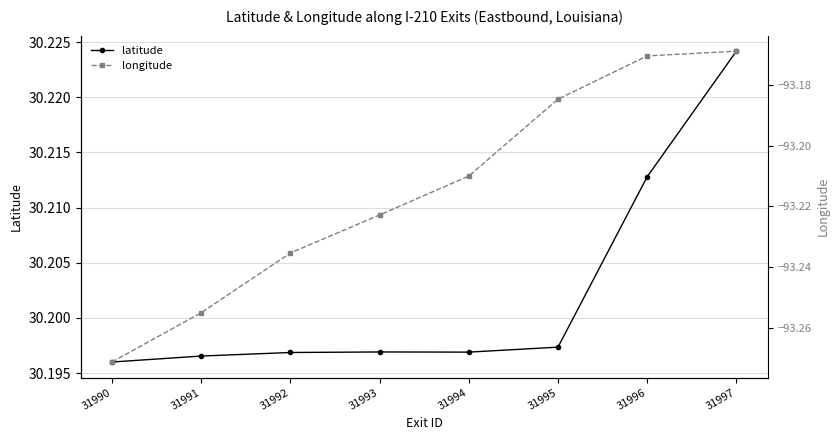

The longitude series shows -30.6 at 31990. True or false?

False